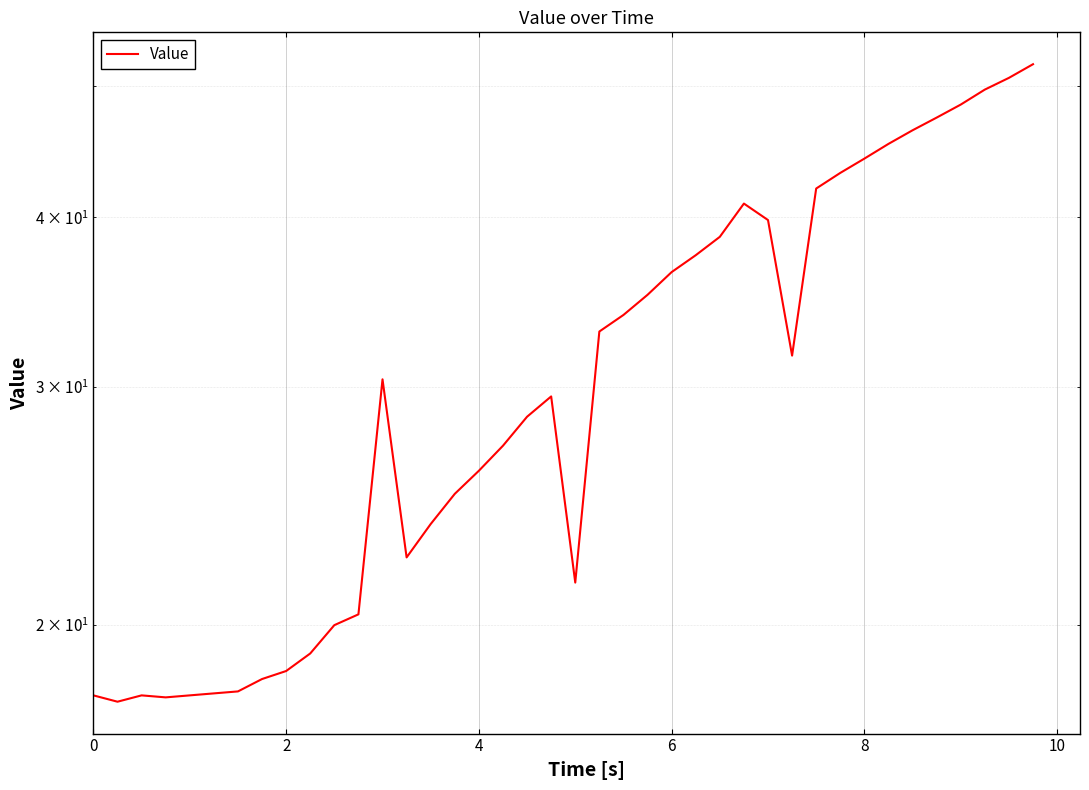

How many distinct data groups are displayed?

1